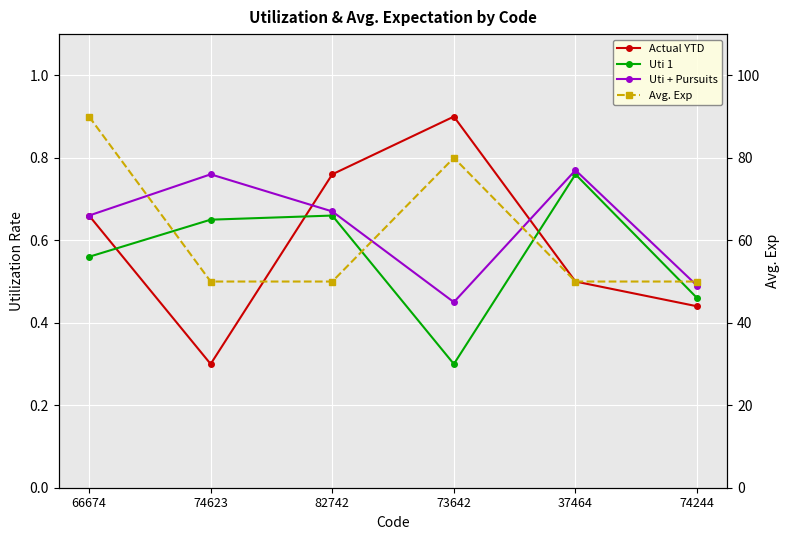

What is the label of the 2nd point from the left?

74623